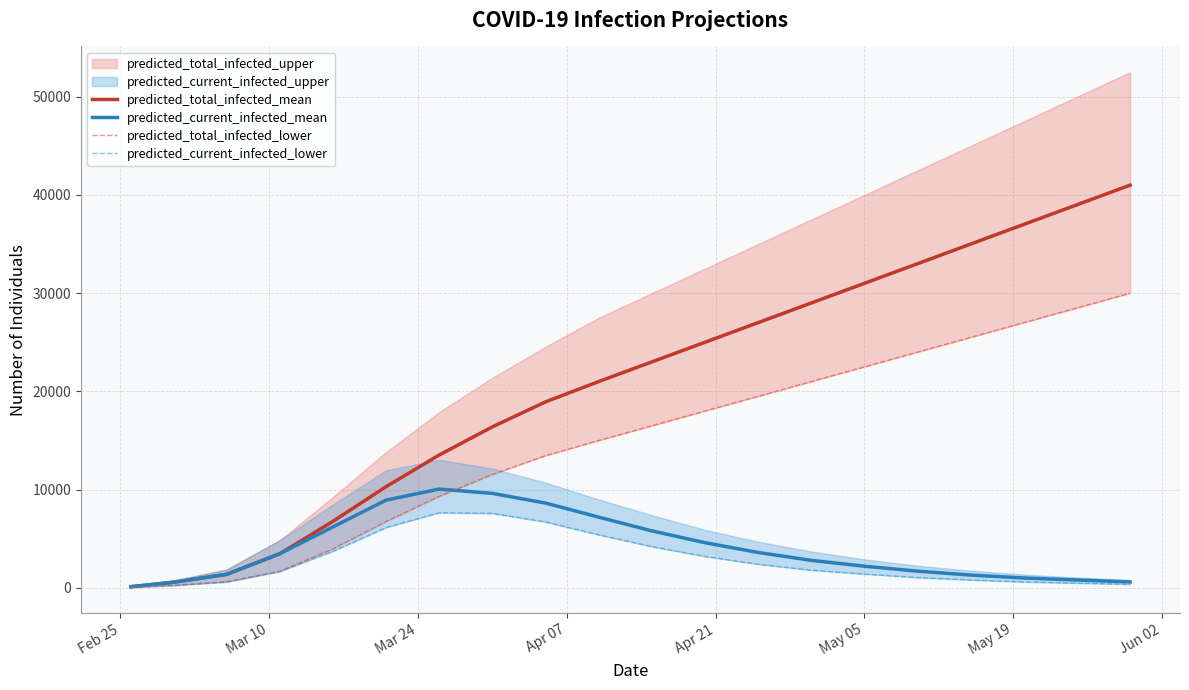

What is the sum of all predicted_total_infected_mean values?

412440